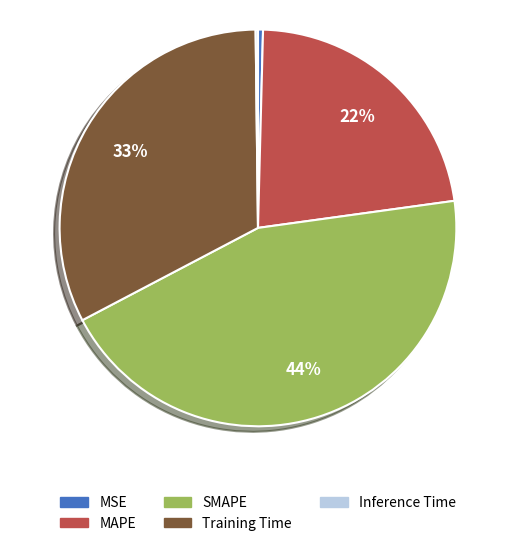

To the nearest percent, what is the difference between the largest and smallest slice percentages?

44%